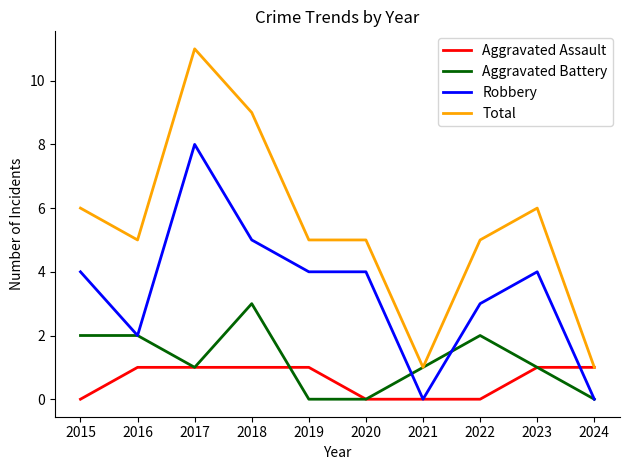

Which series has the largest range (max minus min)?

Total